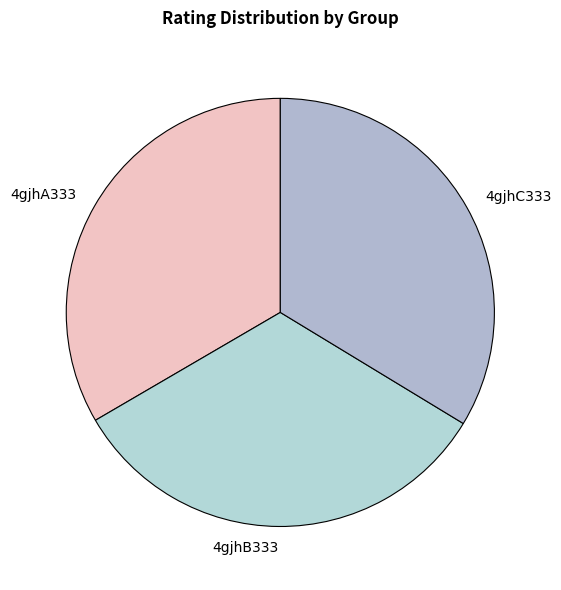

Does any single category account for the majority?

No